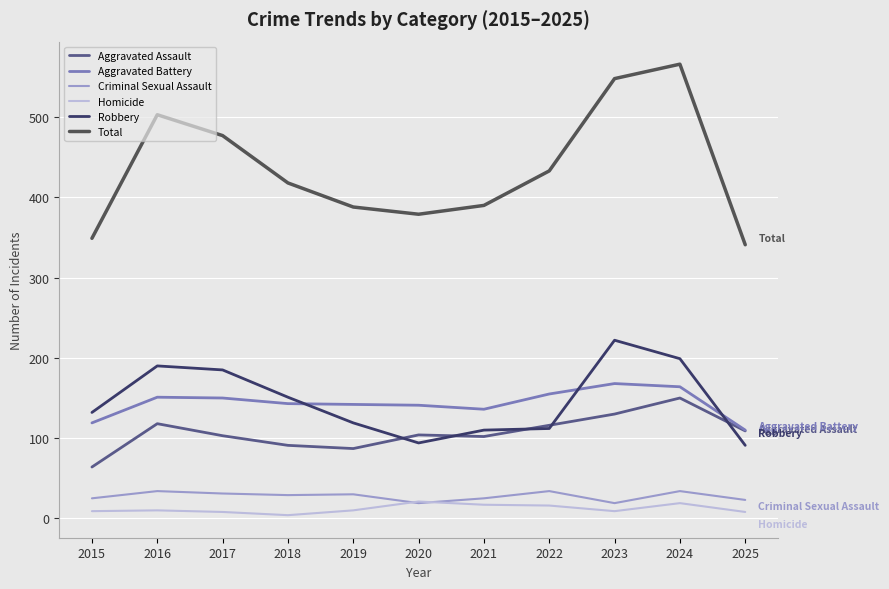

What is the minimum value for Robbery?

91